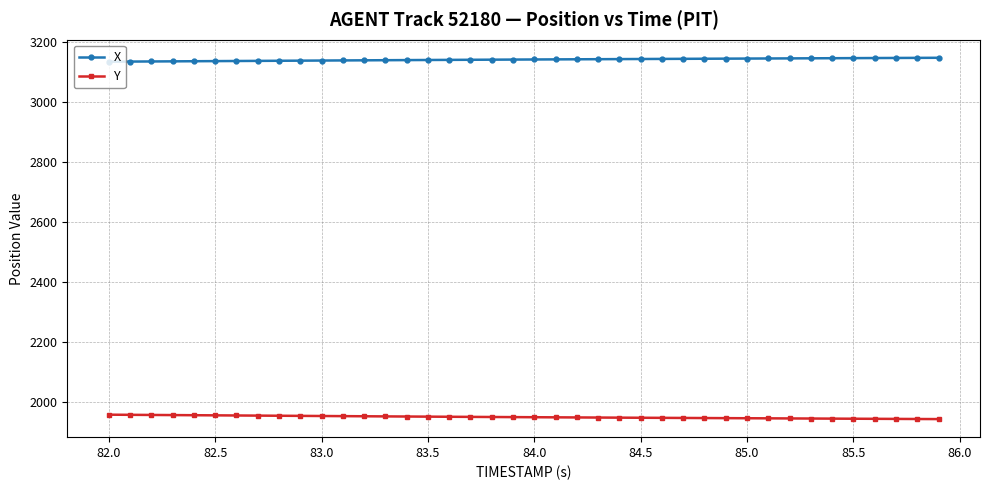

What is the maximum value shown in the chart?

3147.4